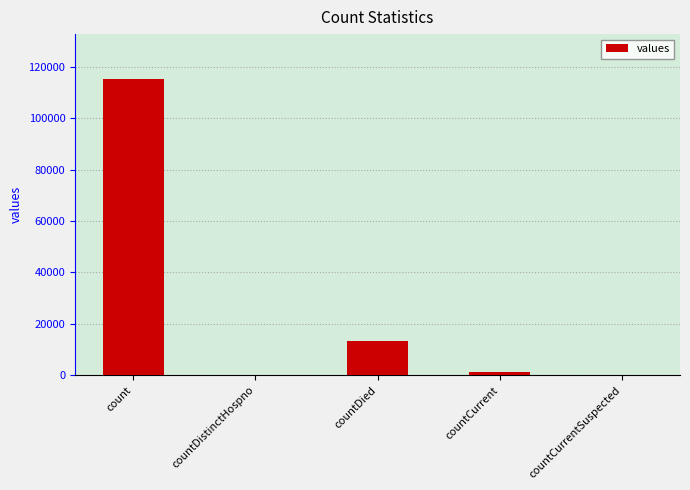

What is the change in value from count to countDied?

-102036